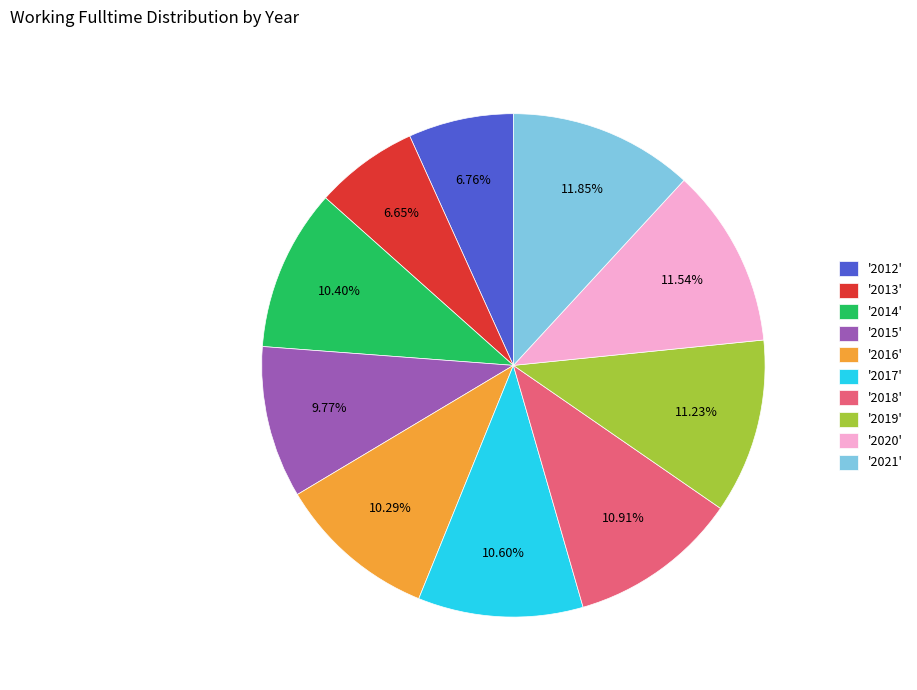

Approximately how many times larger is the value at '2014' compared to '2013'?

1.6